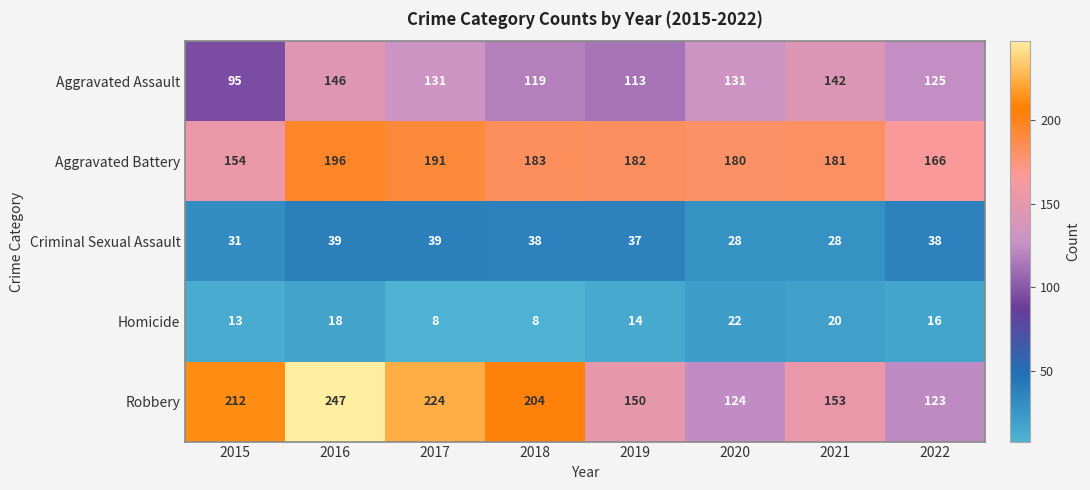

At which category is the sum across all series the highest?

2016